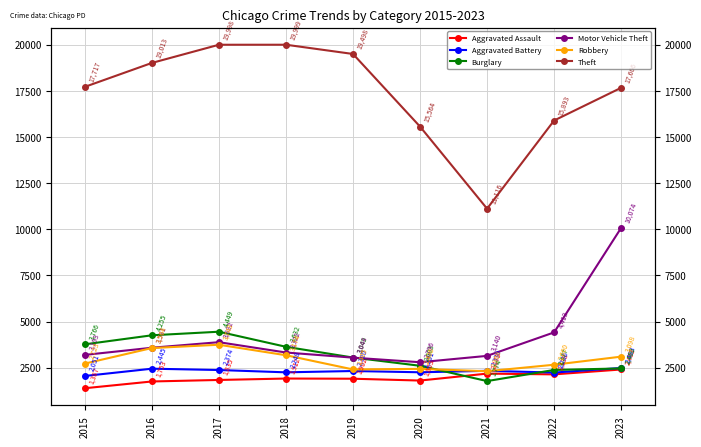

Which category has the lowest value in the Burglary series?

2021